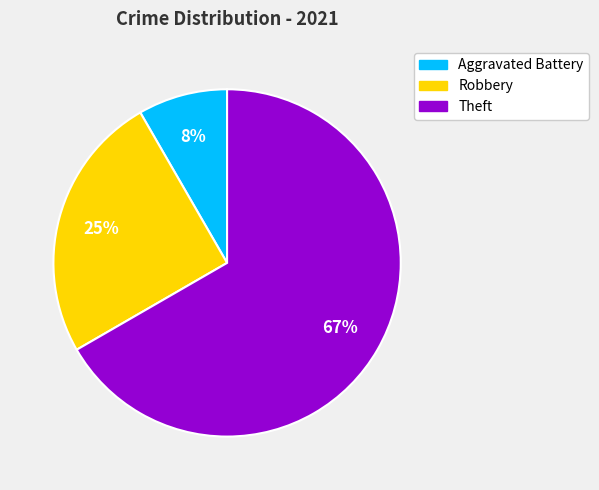

To the nearest percent, what is the average slice percentage?

33%